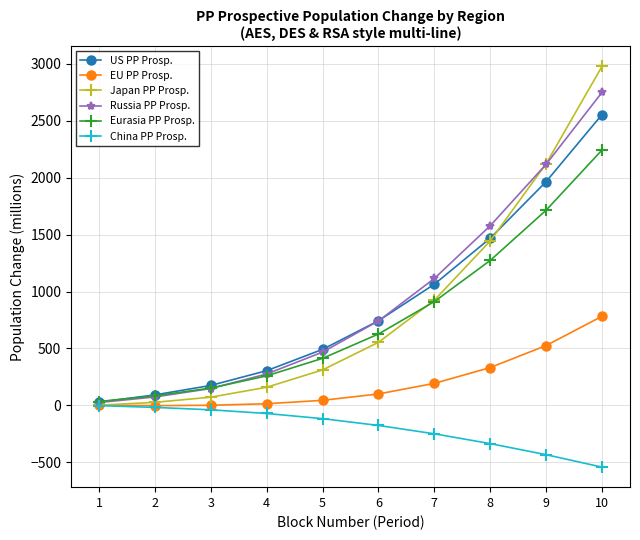

Which series has the largest range (max minus min)?

Japan PP Prosp.